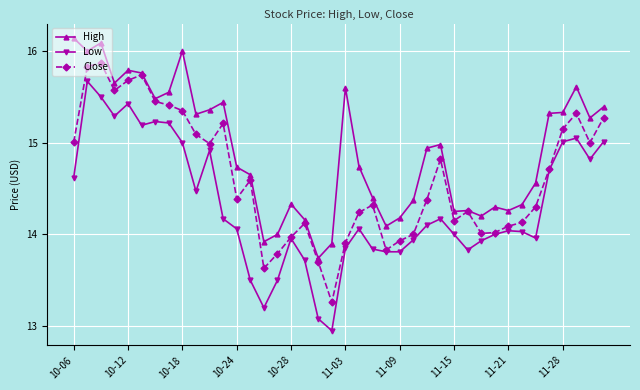

Which series has the largest total across all categories?

High